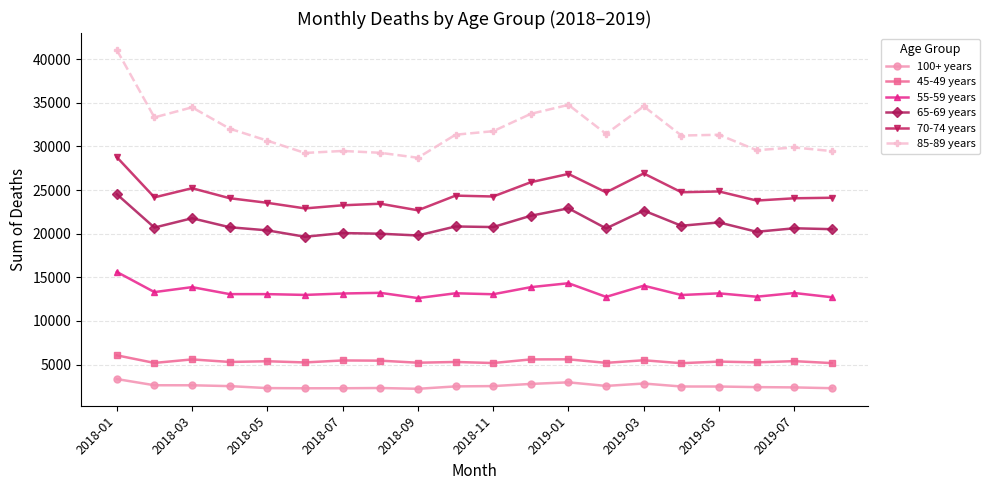

Rank the series by their maximum value, from highest to lowest.

85-89 years, 70-74 years, 65-69 years, 55-59 years, 45-49 years, 100+ years